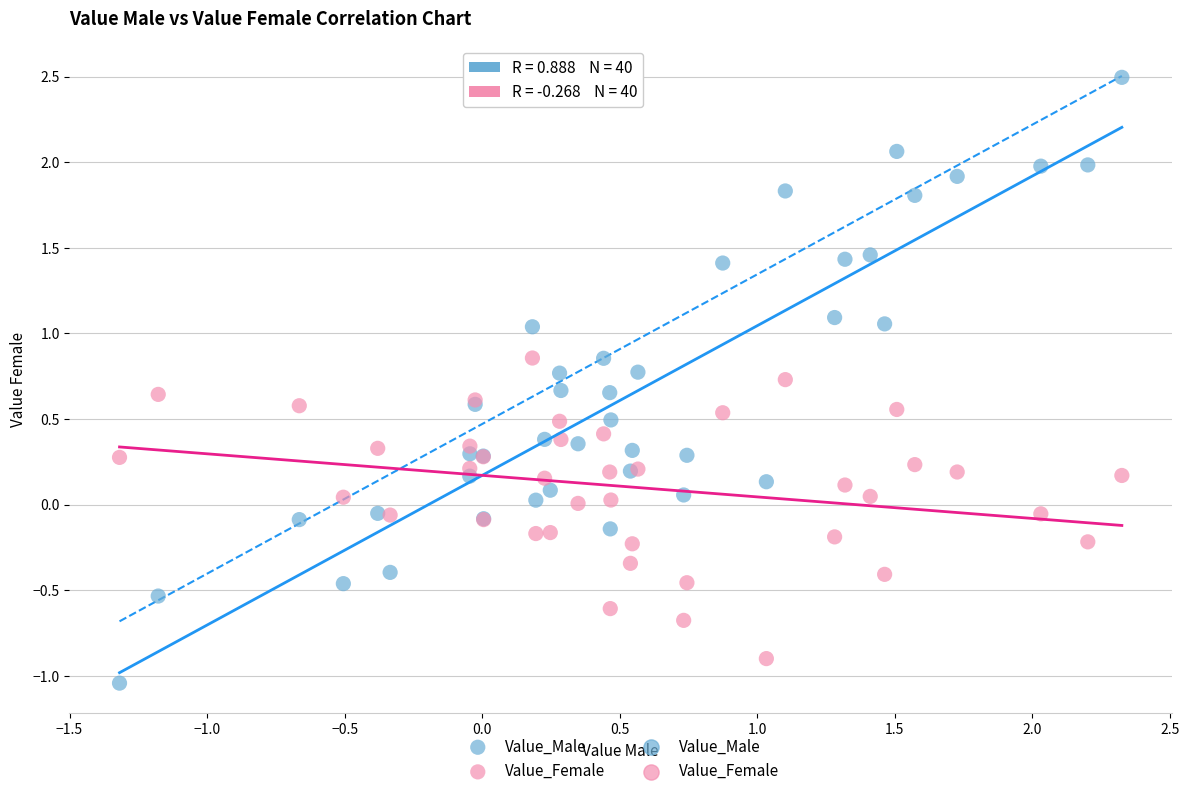

What is the X range (max minus min) for the scatter plot?

3.6